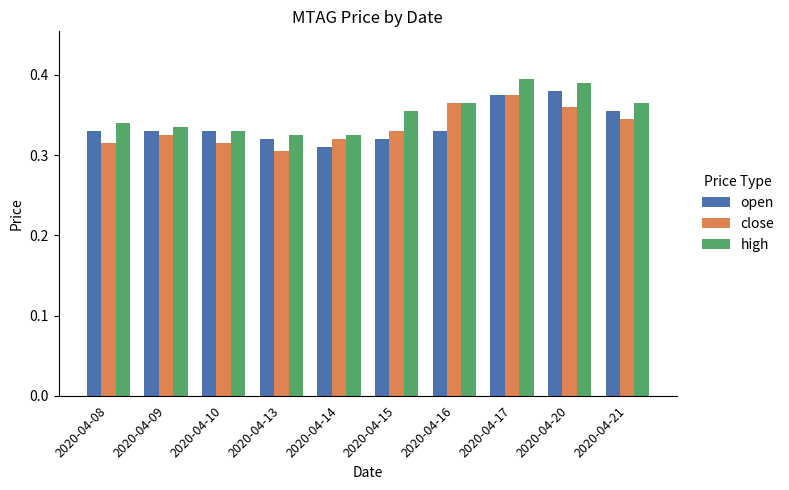

Count the high values in the range 0 to 1.

10